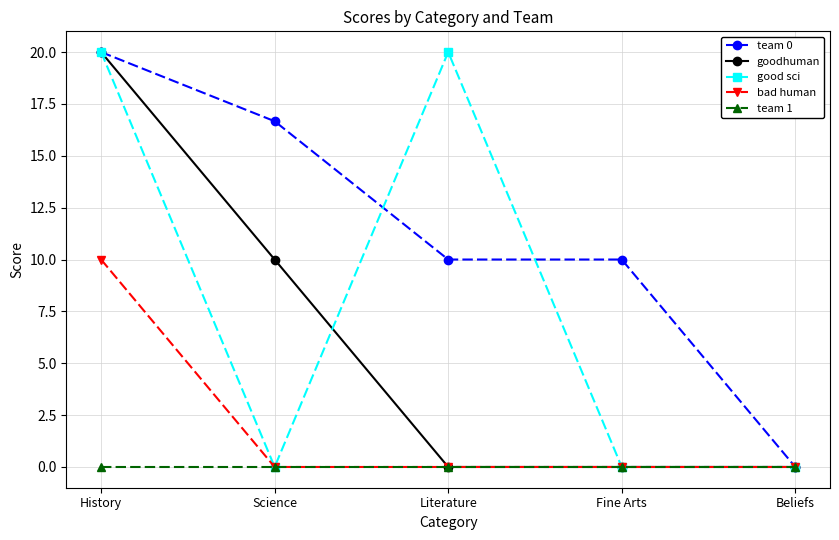

The team 0 series shows 10.0 at Literature. True or false?

True